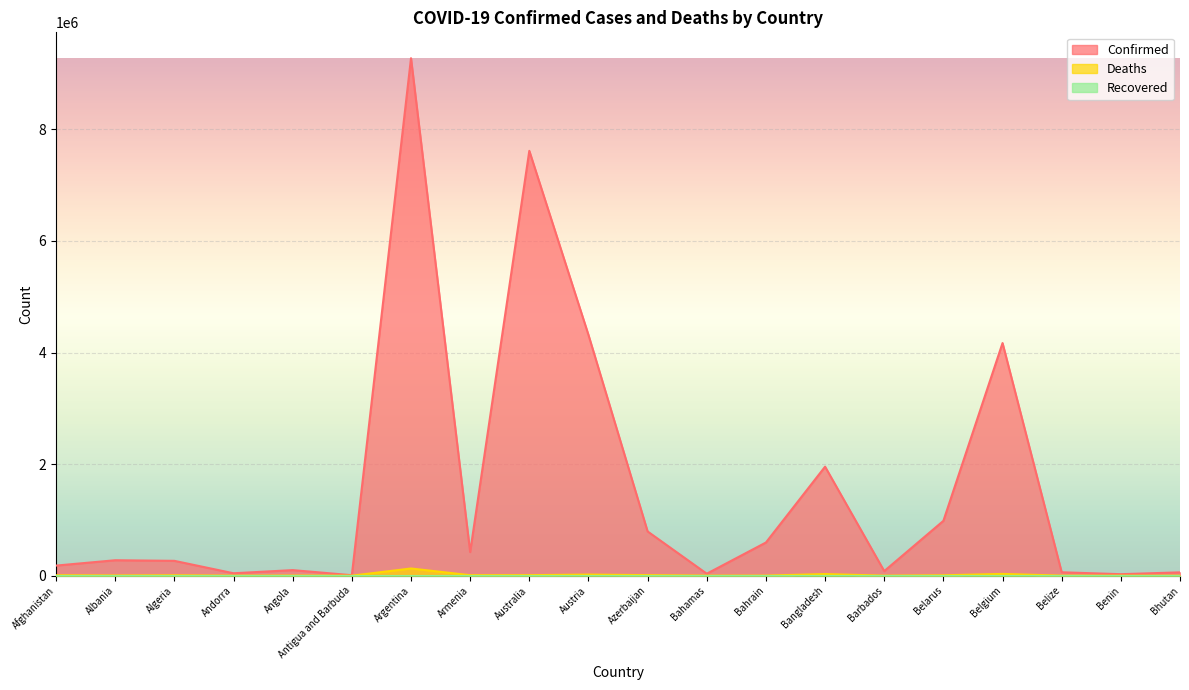

Reading left to right, list all the values displayed in this chart.

Confirmed: Afghanistan=180864	Albania=276690	Algeria=265925	Andorra=43224	Angola=99761	Antigua and Barbuda=8479	Argentina=9276618	Armenia=423006	Australia=7616167	Austria=4316435	Azerbaijan=792785	Bahamas=35286	Bahrain=594621	Bangladesh=1954006	Barbados=82183	Belarus=982867	Belgium=4170252	Belize=60863	Benin=26952	Bhutan=59636
Deaths: Afghanistan=7709	Albania=3497	Algeria=6875	Andorra=153	Angola=1900	Antigua and Barbuda=140	Argentina=128973	Armenia=8629	Australia=9047	Austria=19963	Azerbaijan=9713	Bahamas=812	Bahrain=1489	Bangladesh=29131	Barbados=467	Belarus=6978	Belgium=31816	Belize=678	Benin=163	Bhutan=21